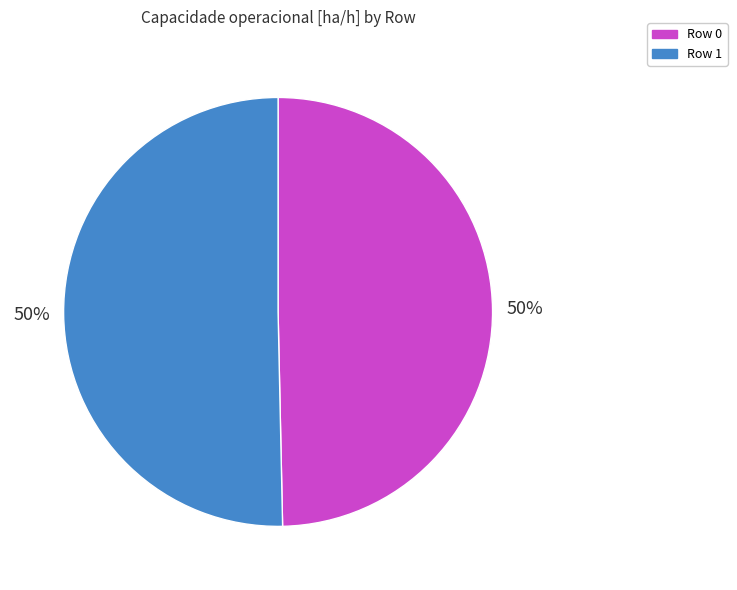

Do Row 0 and Row 1 together represent more than half of the pie?

Yes